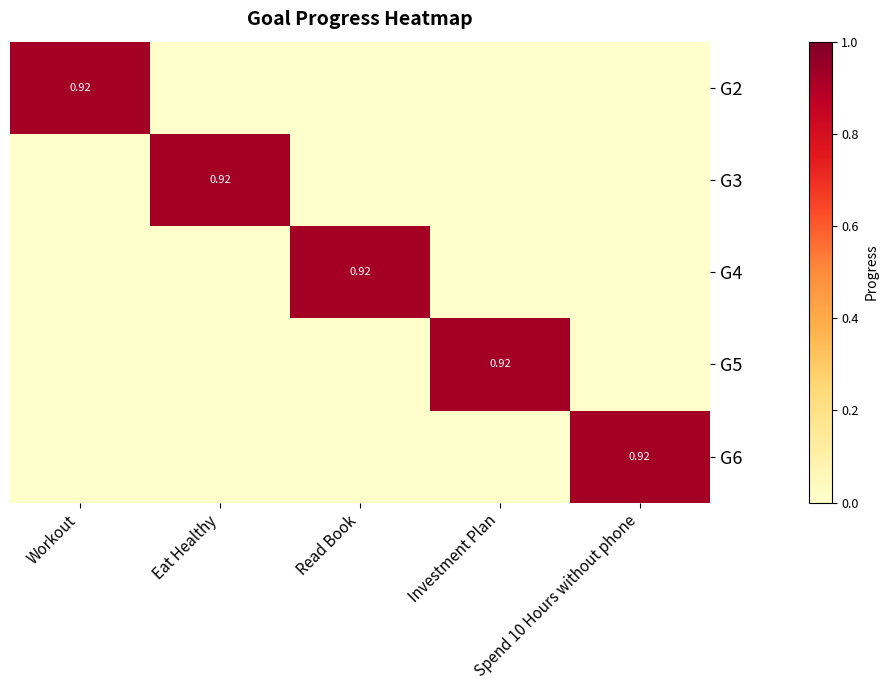

What is the highest value of the G2 series?

0.9